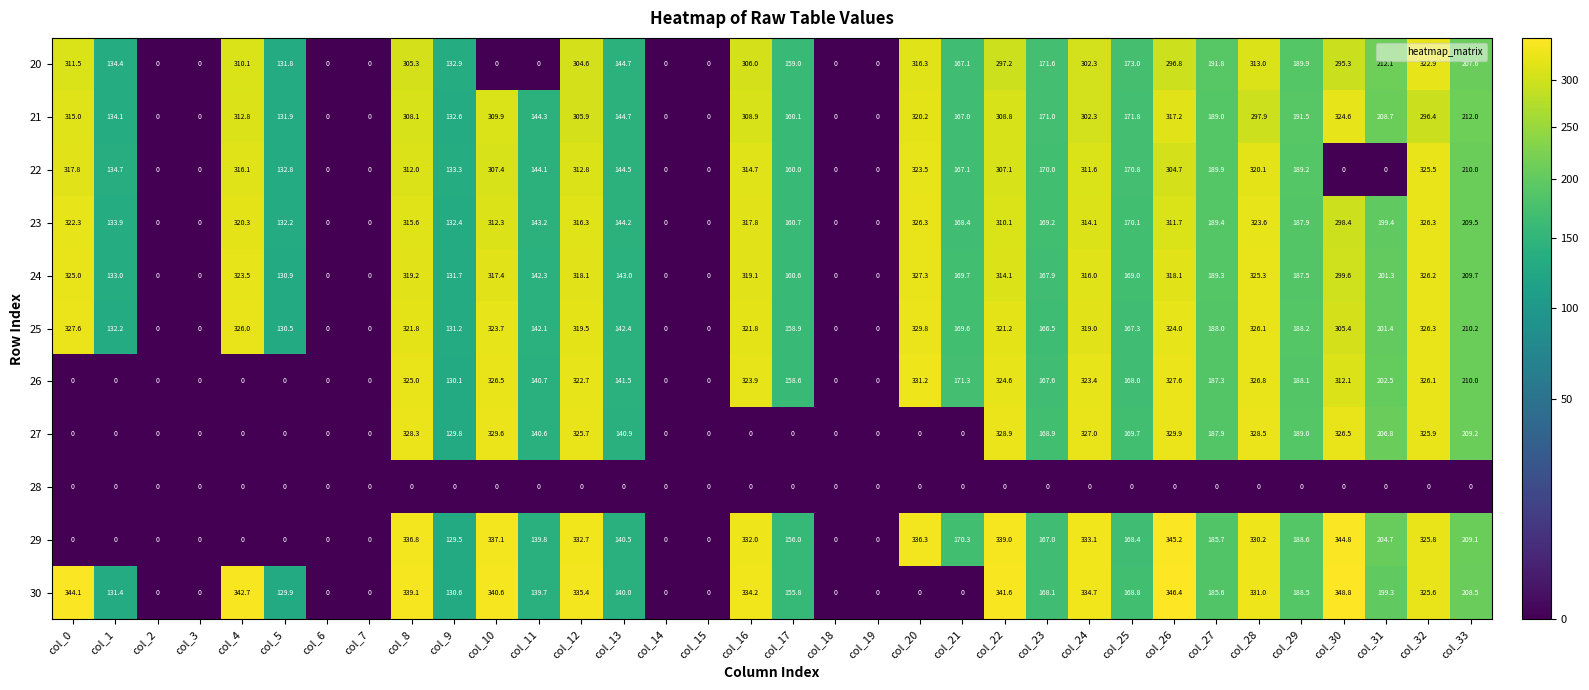

Which series has the widest spread of values?

30